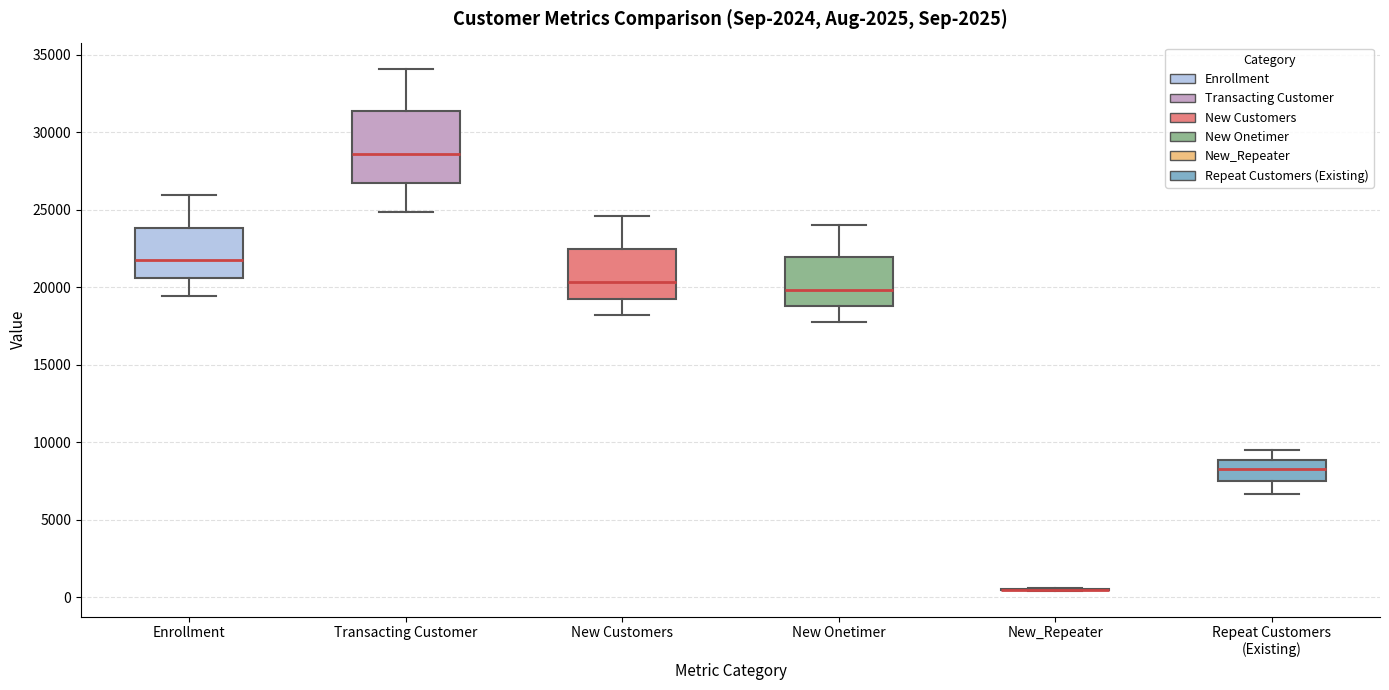

Reading left to right, read every box against the y-axis: the position of its median line, the range the box covers, and the ends of its whiskers. The values are not printed on the chart, so give them approximately, as read against the axis.

Enrollment: median 21500, box 20500 to 24000, whiskers 19500 to 26000
Transacting Customer: median 28500, box 27000 to 31500, whiskers 25000 to 34000
New Customers: median 20500, box 19500 to 22500, whiskers 18000 to 24500
New Onetimer: median 20000, box 19000 to 22000, whiskers 18000 to 24000
New_Repeater: box collapsed to a line at 500, whiskers 500 to 500
Repeat Customers (Existing): median 8500, box 7500 to 9000, whiskers 6500 to 9500